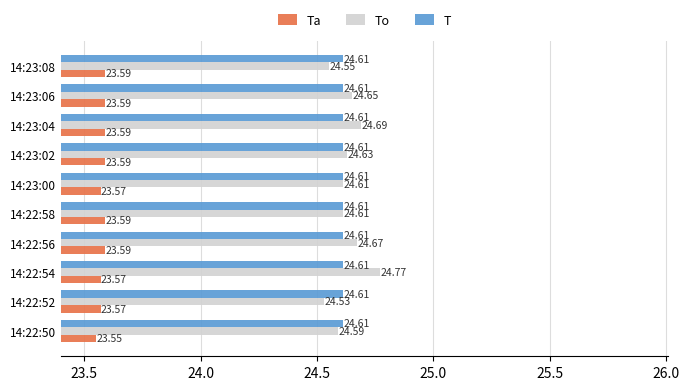

At which category is the sum across all series the highest?

14:22:54